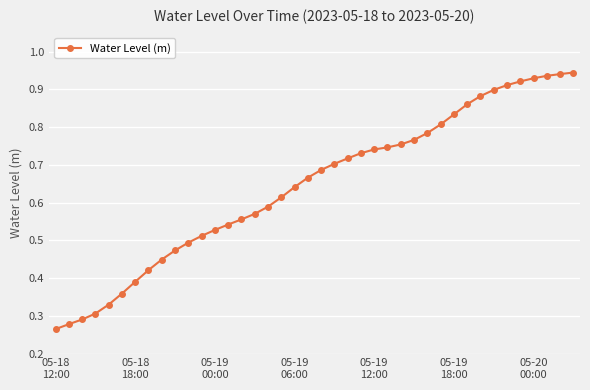

What is the sum of all values?

25.8